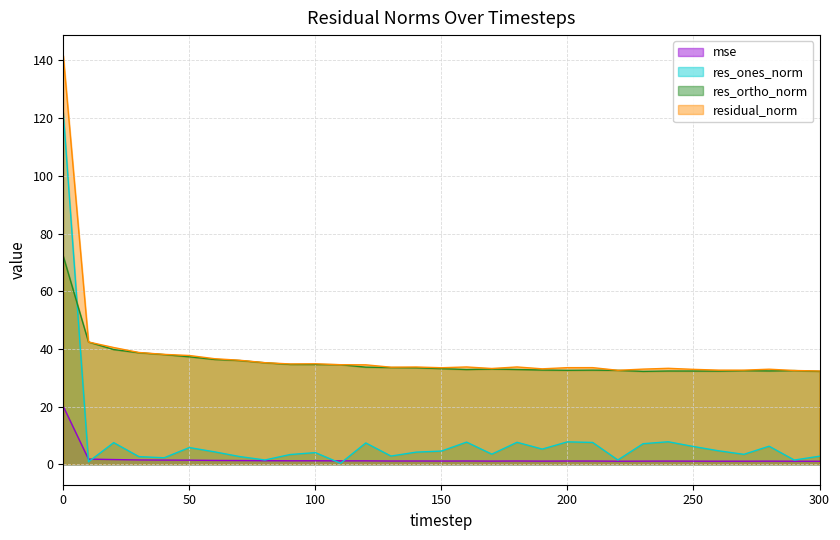

Which series changed the most between 210 and 230?

residual_norm